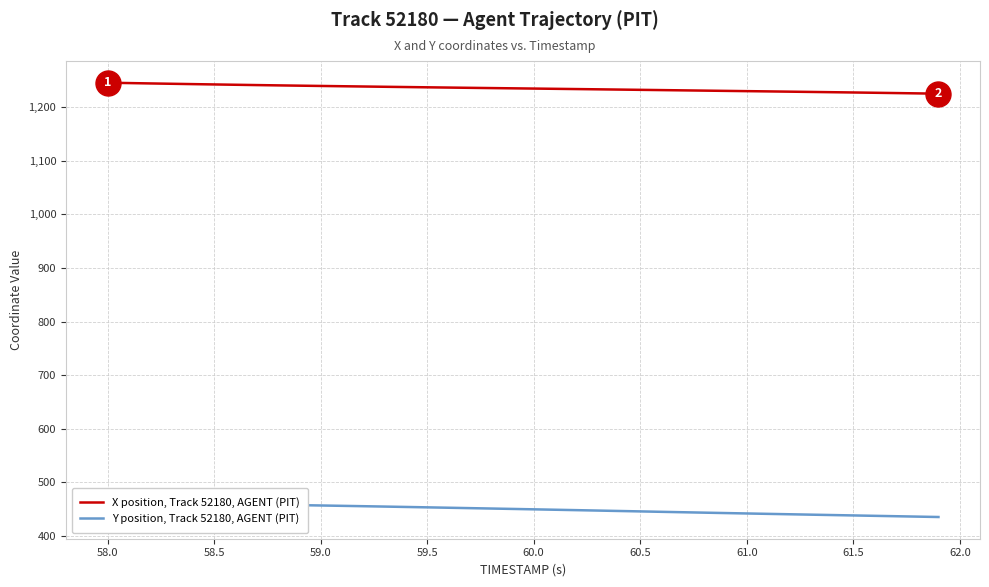

True or false: Y position, Track 52180, AGENT (PIT) and X position, Track 52180, AGENT (PIT) cross at least once.

False